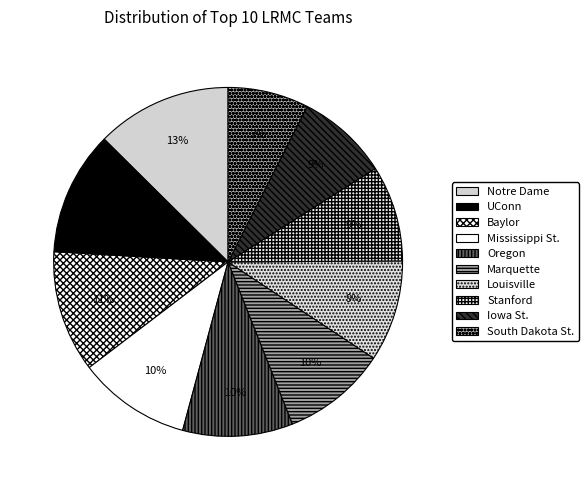

Which has a higher value, South Dakota St. or UConn?

UConn